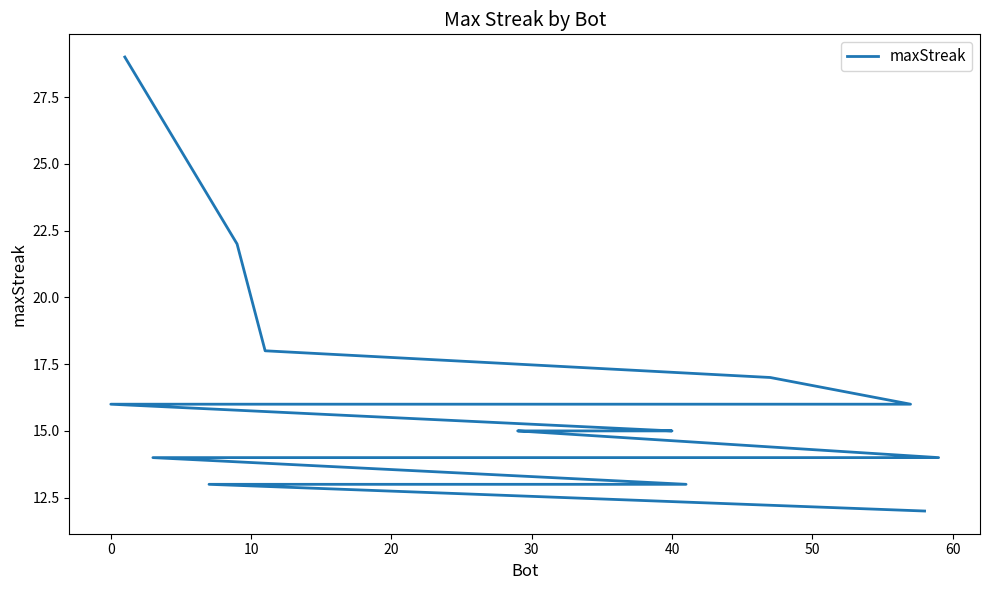

The value at 0 is 28. True or false?

False